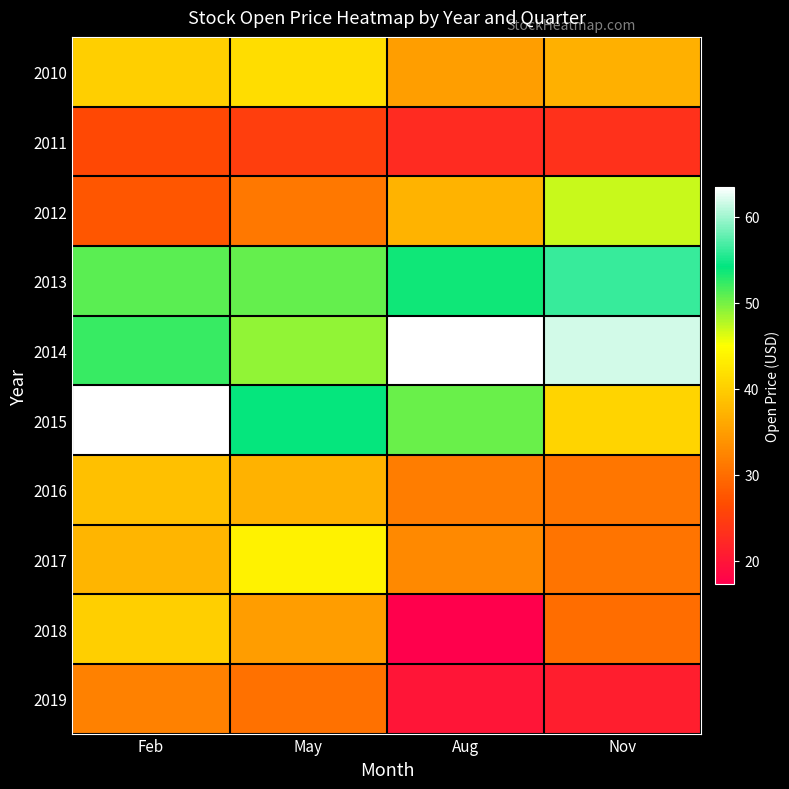

How many data points does each series have?

4